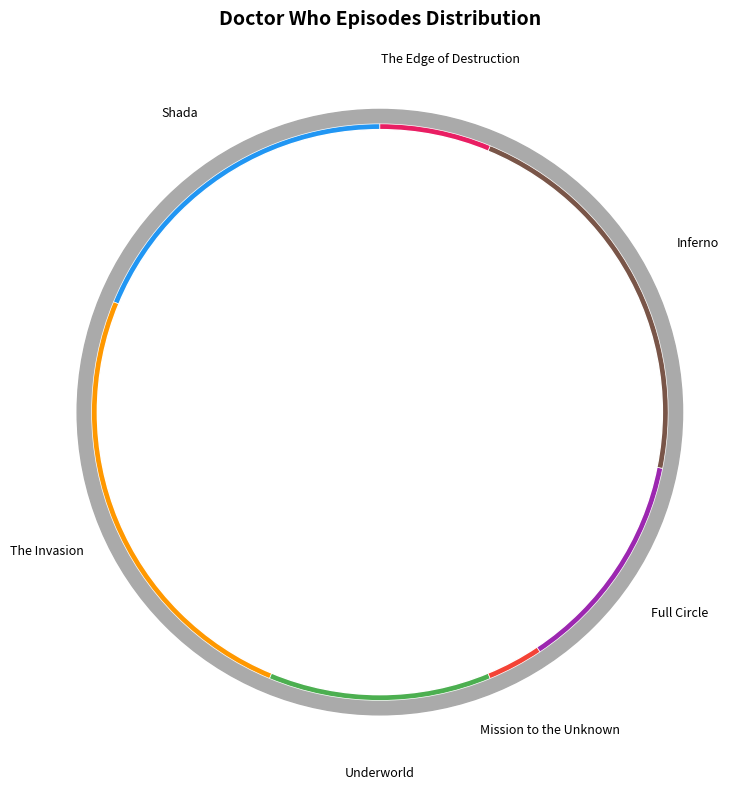

To the nearest percent, what is the combined percentage of Inferno and The Edge of Destruction?

28%